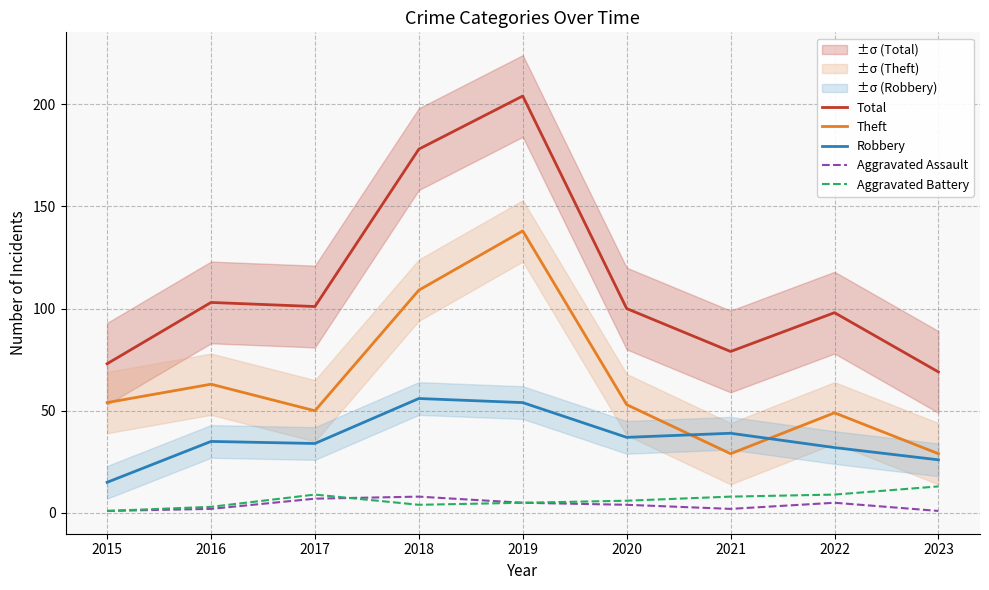

Rank the series by their maximum value, from lowest to highest.

Aggravated Assault, Aggravated Battery, Robbery, Theft, Total